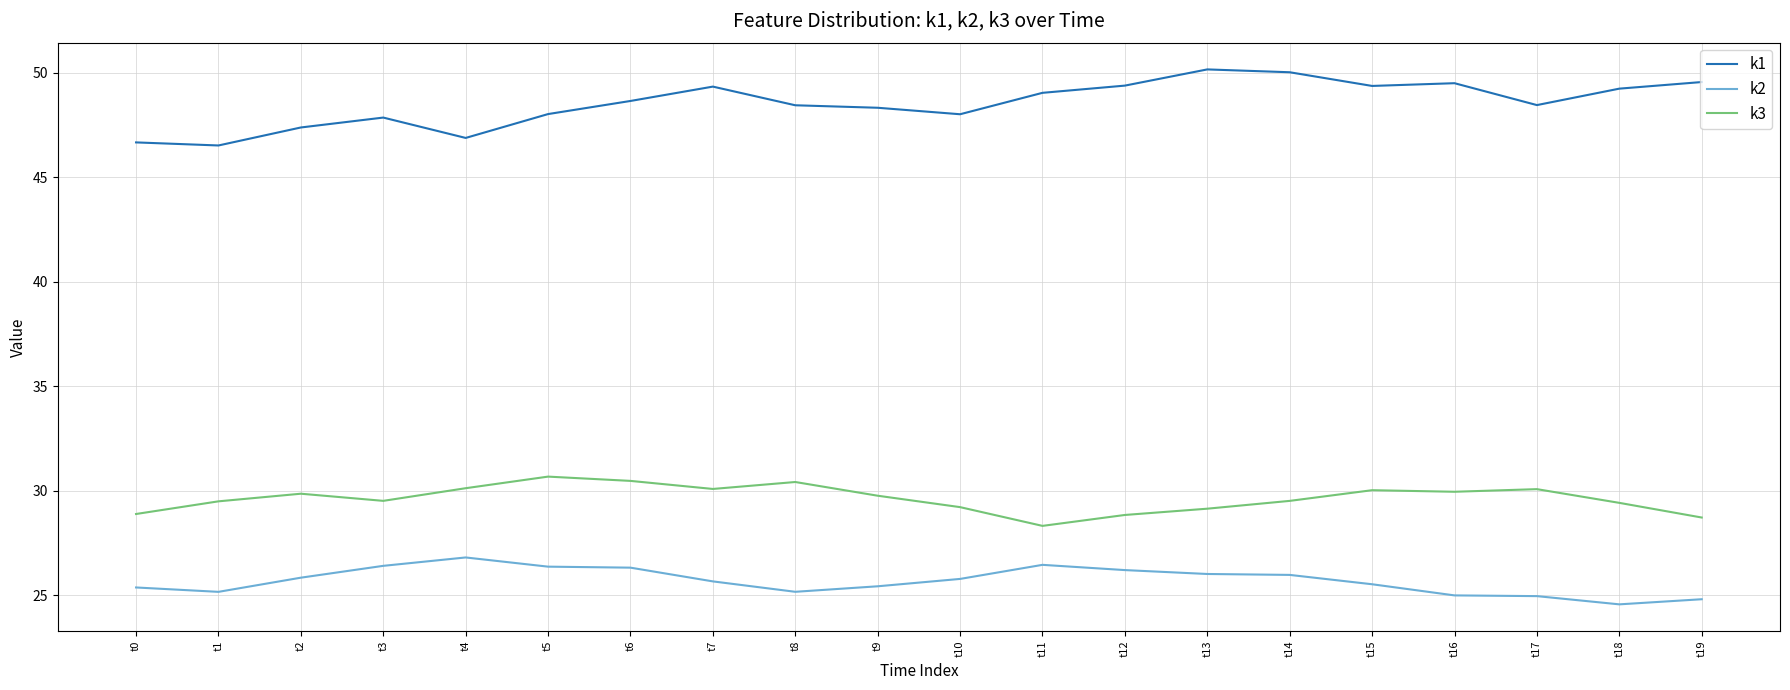

What is the highest value of the k3 series?

30.7